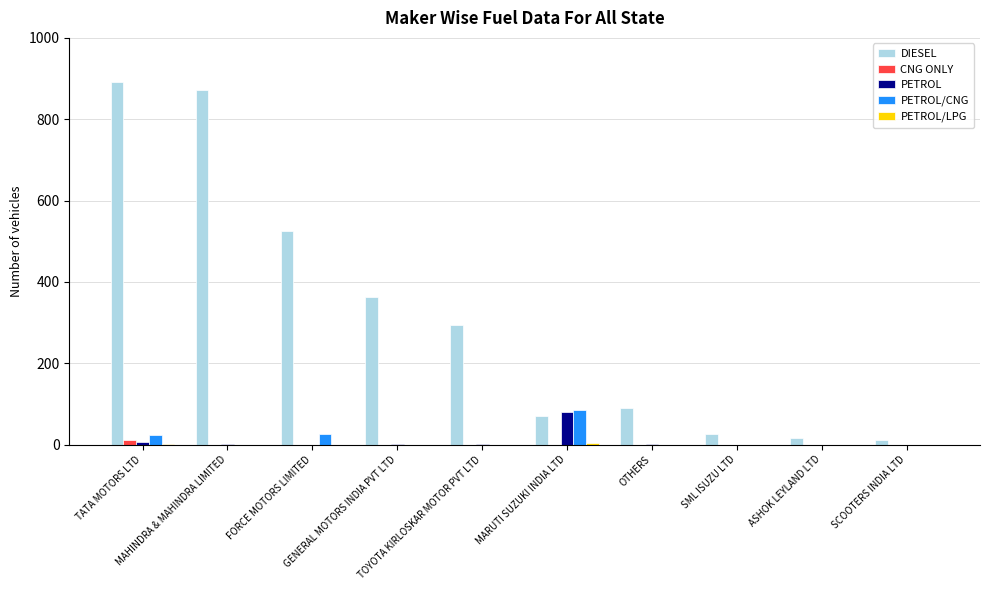

What is the sum of all PETROL/CNG values?

135